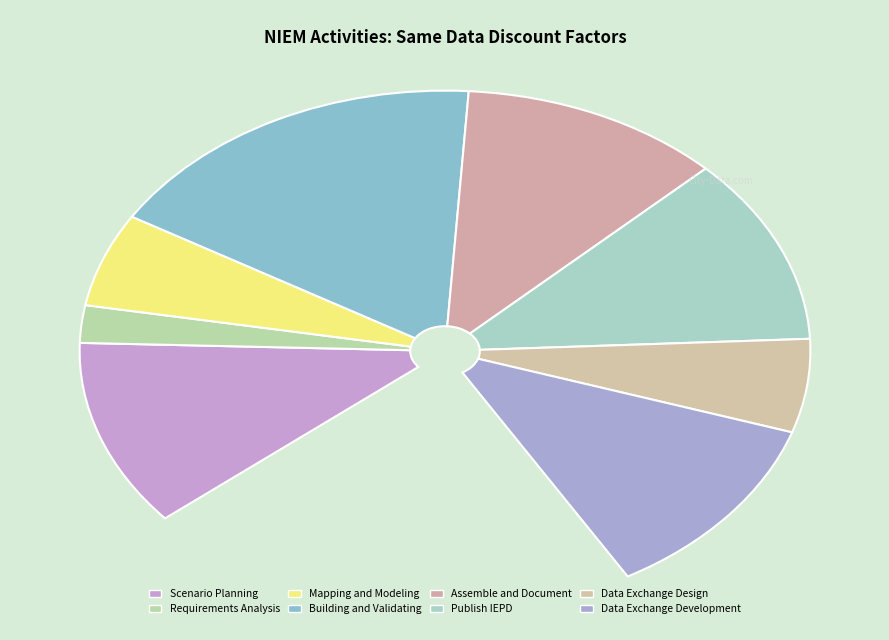

To the nearest percent, what percentage of the pie is Building and Validating?

22%